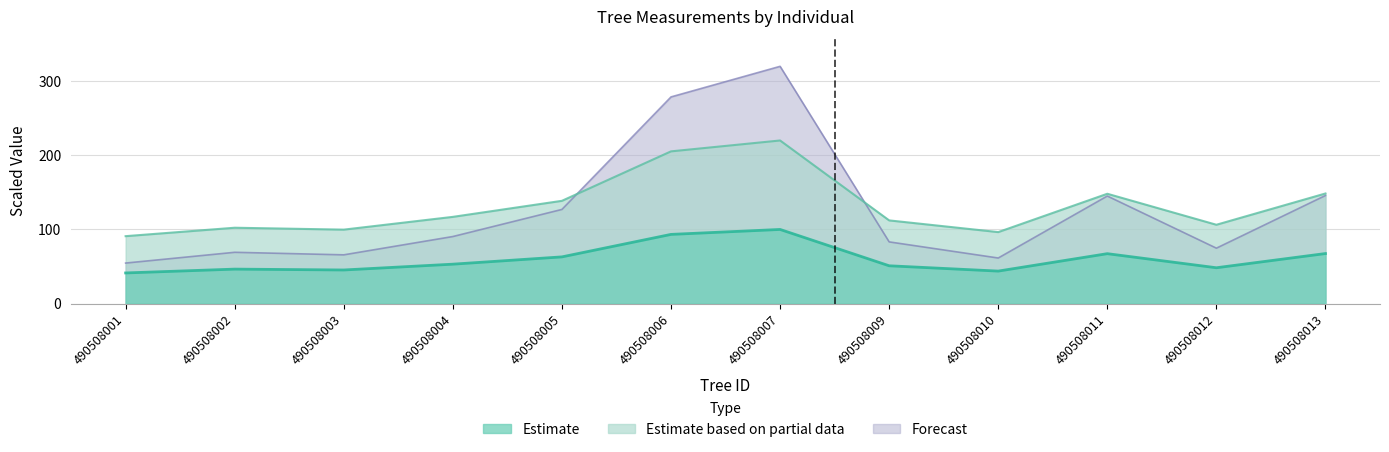

What is the value of the dbh point at the 7th from the left?

100.0